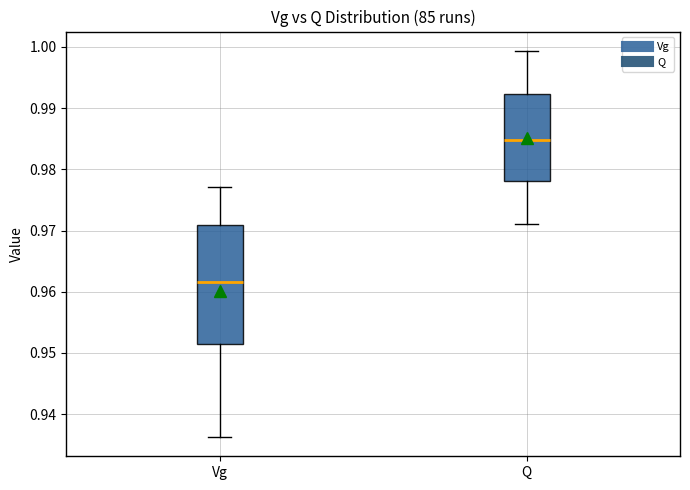

Reading left to right, transcribe this box plot: for each box, give where its median line is, the range the box spans, and where its two whiskers end, as read against the y-axis. The values are not printed on the chart, so give them approximately, as read against the axis.

Vg: median 0.962, box 0.951 to 0.971, whiskers 0.936 to 0.977
Q: median 0.985, box 0.978 to 0.992, whiskers 0.971 to 0.999